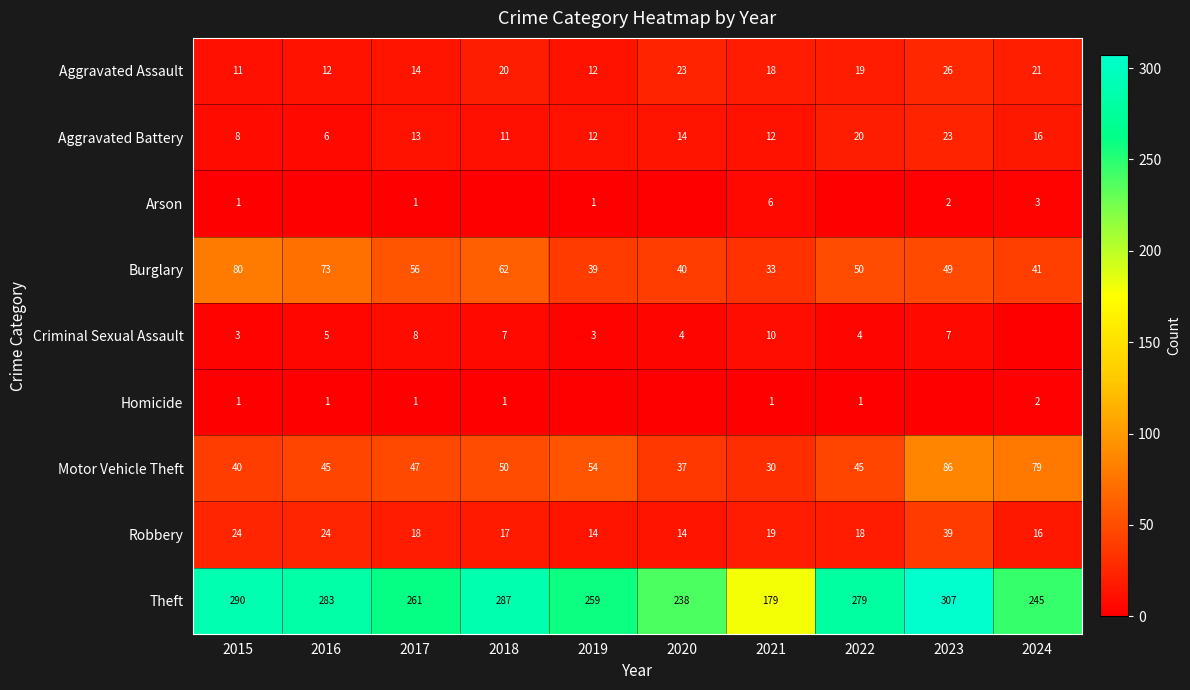

What is the sum of all Aggravated Battery values?

135